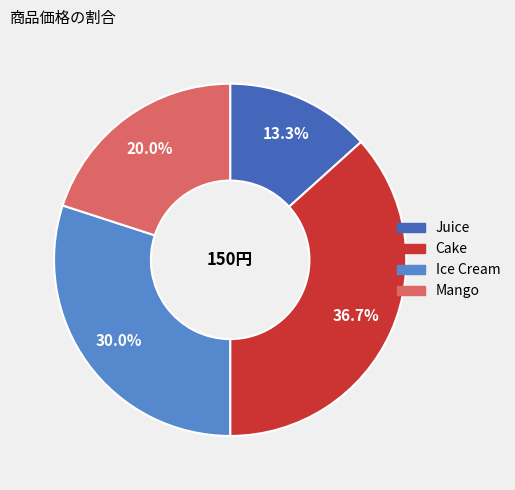

Is it true that Juice is 13% of the pie?

True